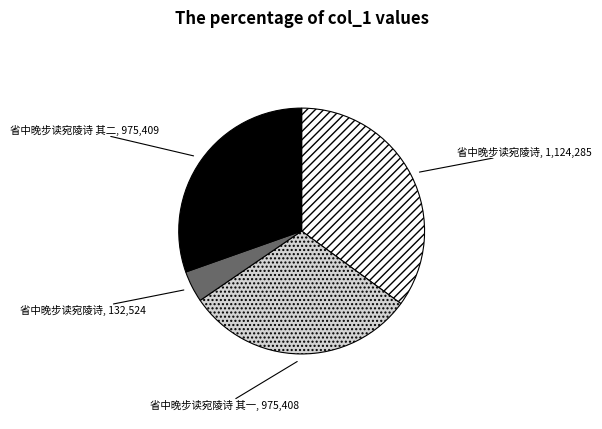

Does any single category account for the majority?

No